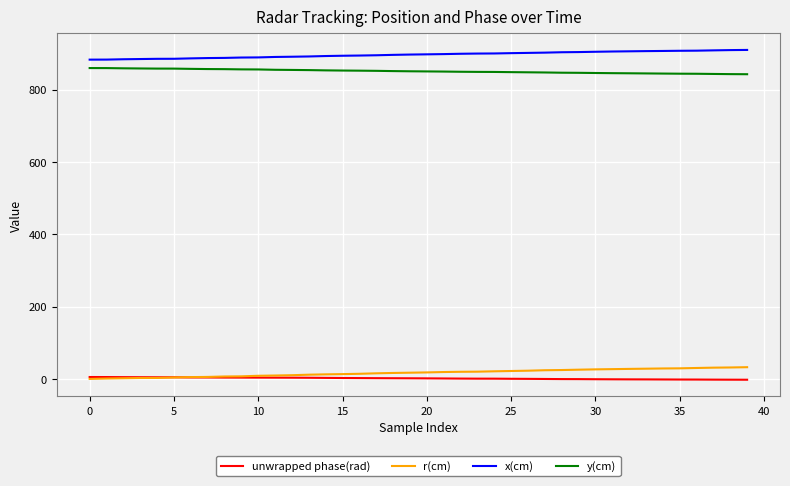

True or false: x(cm) and unwrapped phase(rad) cross at least once.

False